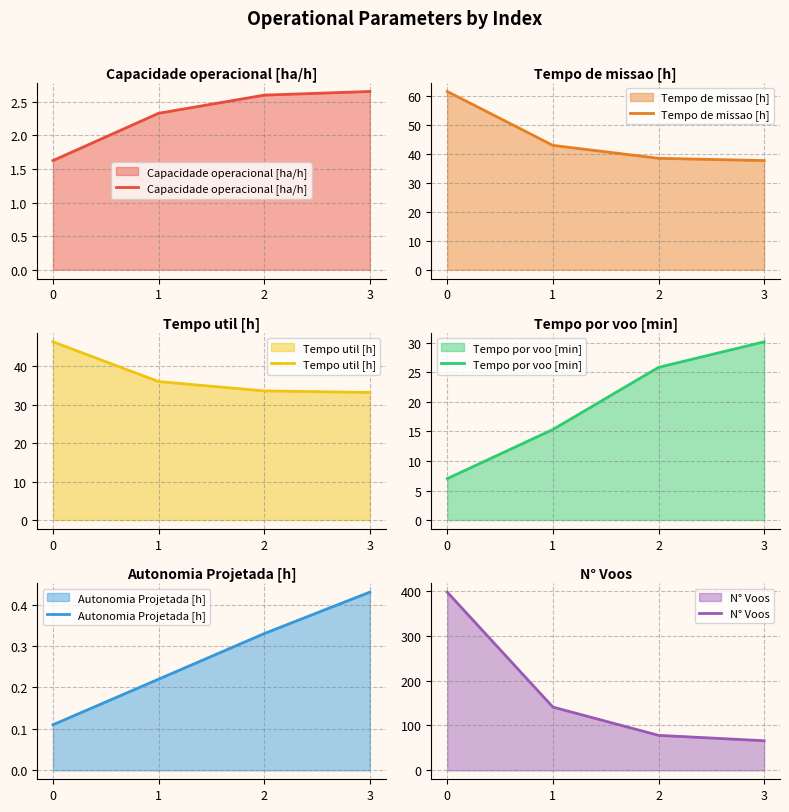

Reading left to right, transcribe all the data shown in this chart.

Capacidade operacional [ha/h]: 1.6	2.3	2.6	2.7
Tempo de missao [h]: 61.5	42.9	38.4	37.6
Tempo util [h]: 46.4	36.0	33.6	33.2
Tempo por voo [min]: 7.0	15.3	25.9	30.2
Autonomia Projetada [h]: 0.1	0.2	0.3	0.4
N° Voos: 397.0	141.0	78.0	66.0